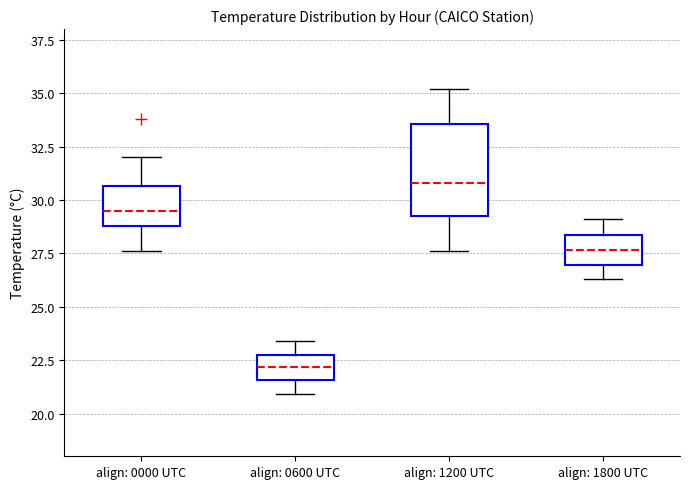

Where is the lower edge of the box for align: 1200 UTC on the y-axis? The values are not printed on the chart, so give them approximately, as read against the axis.

29.5